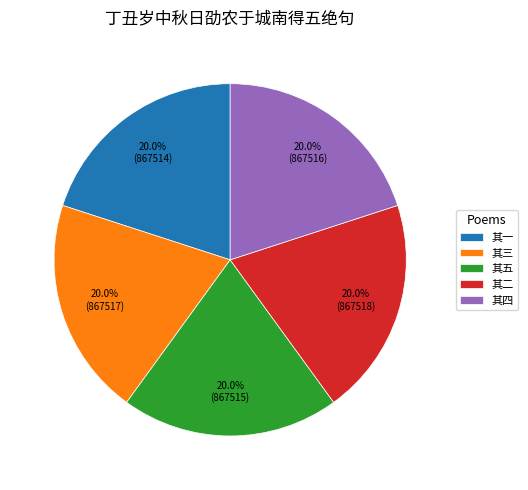

Does 其五 represent more than half of the total?

No